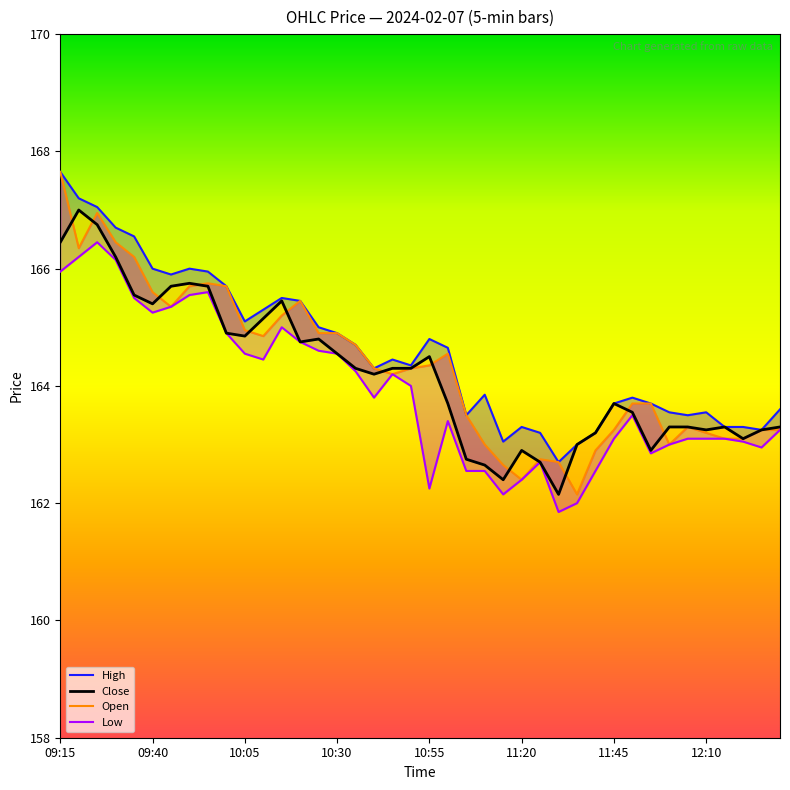

True or false: Open and High cross at least once.

False